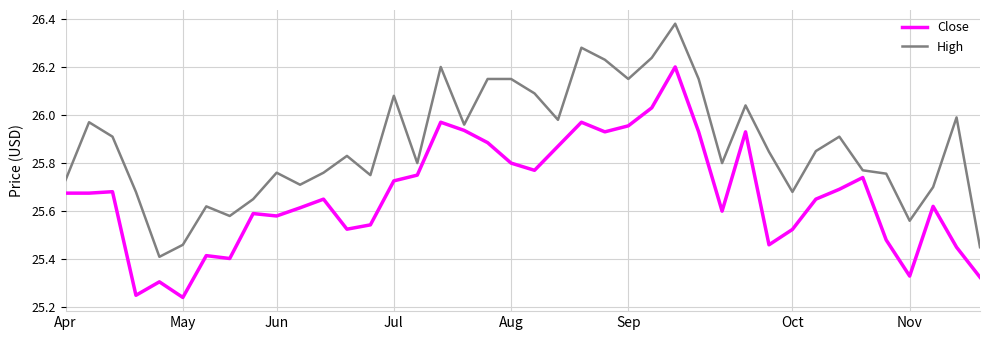

True or false: Close has more than 1 interior local peaks.

True